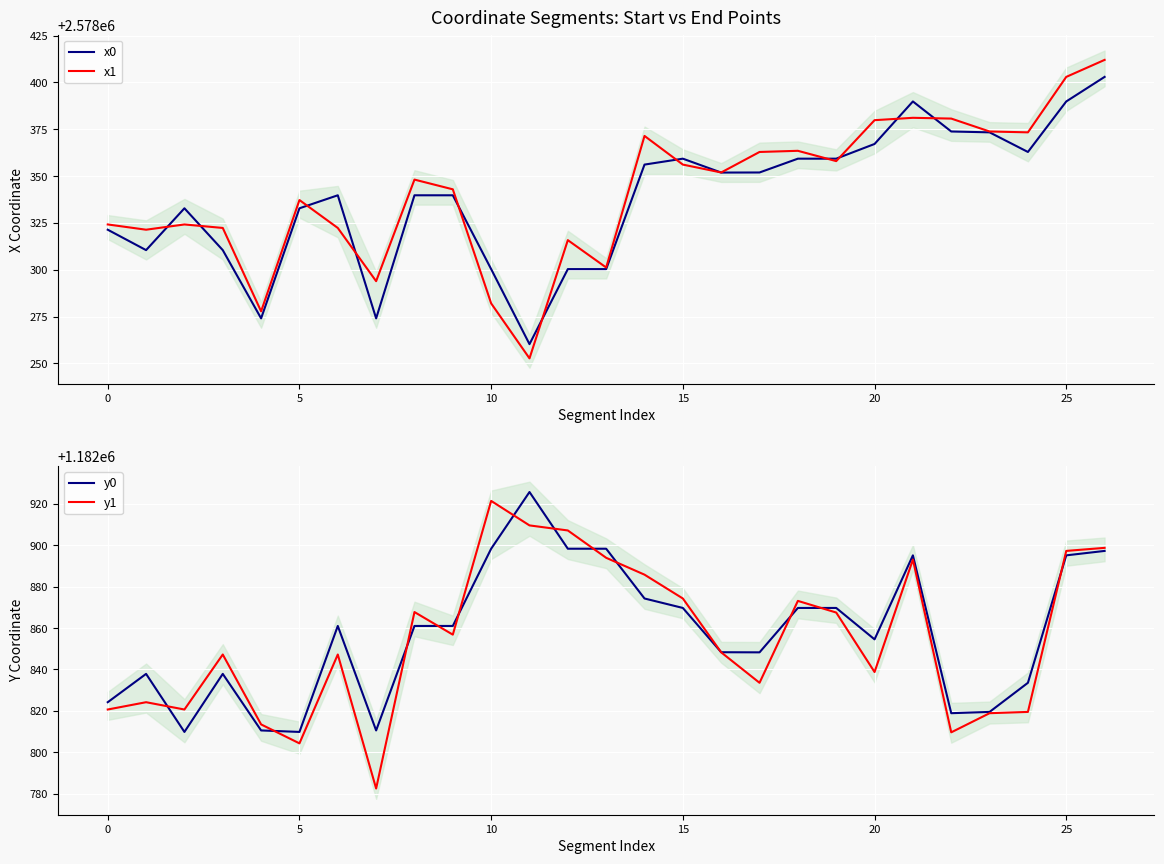

What is the greatest value displayed?

2578412.0